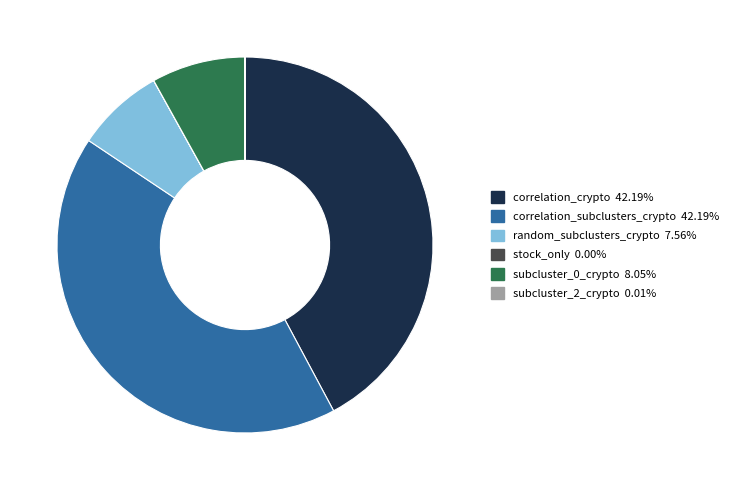

Is there a majority slice in this chart?

No